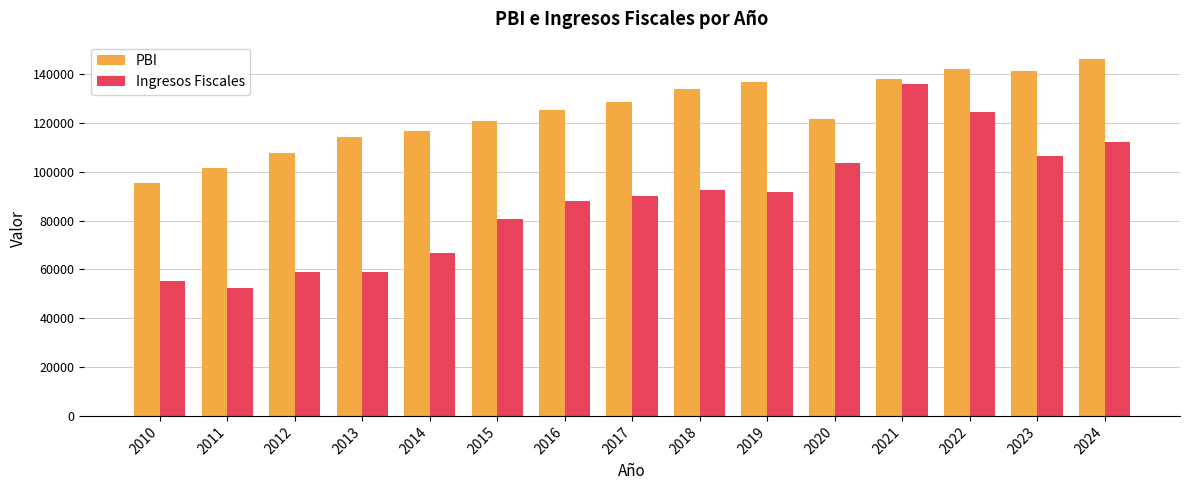

What are all the series names shown in the legend?

PBI, Ingresos Fiscales